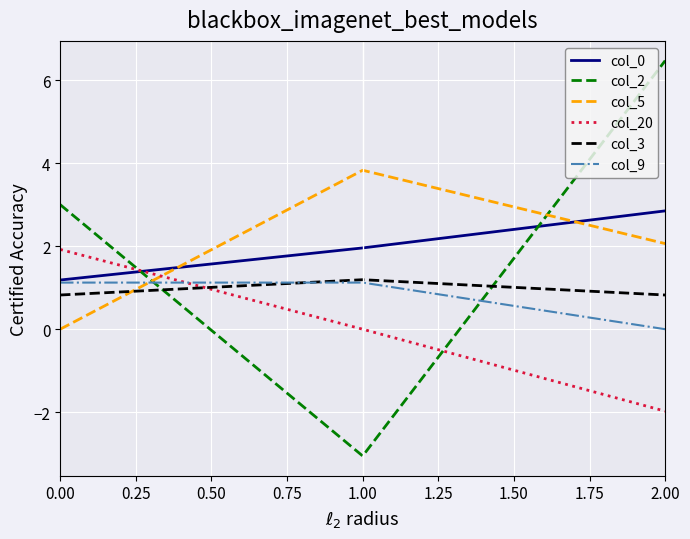

What is the total value across all series at 0.00?

8.1